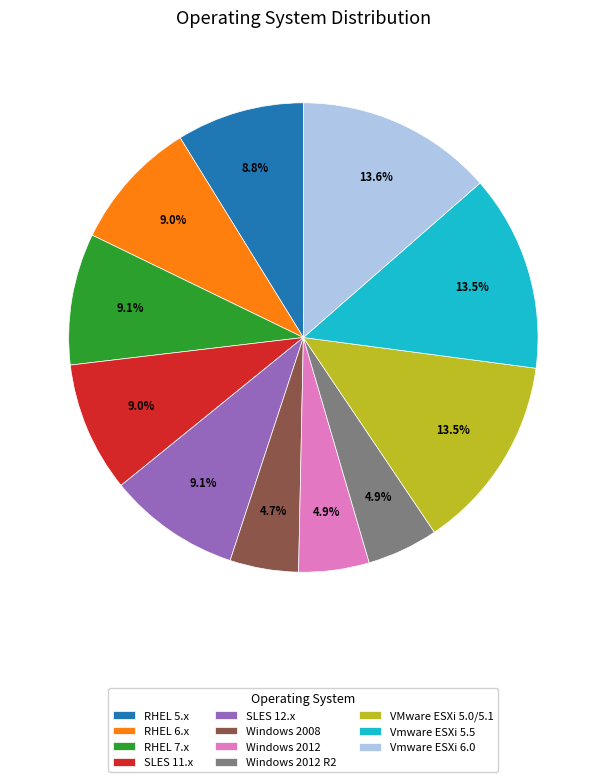

True or false: RHEL 7.x accounts for 15% of the total.

False